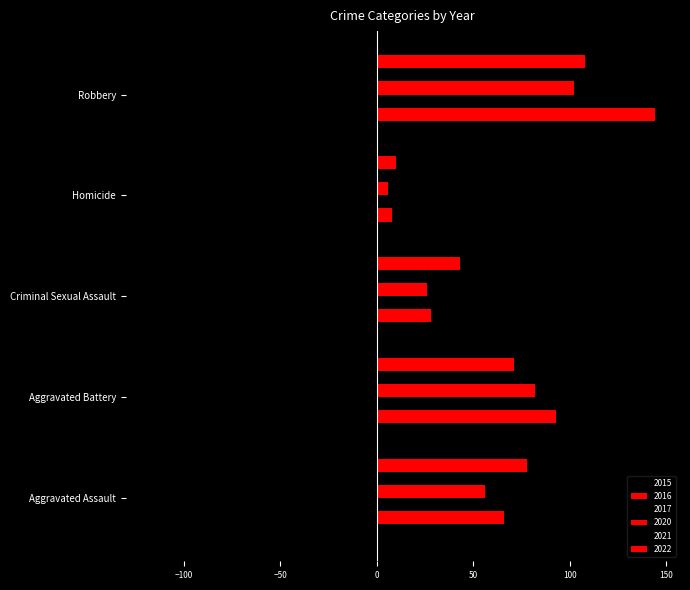

The 2020 series shows 56 at Aggravated Assault. True or false?

True